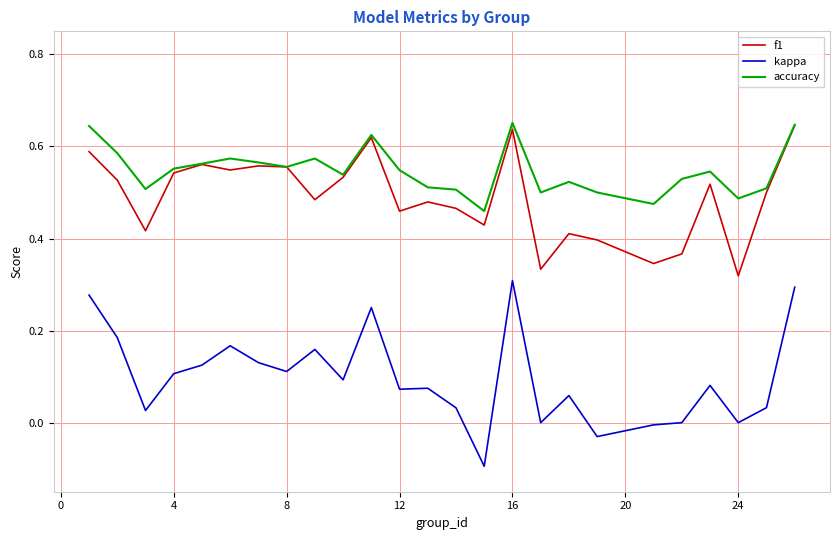

Which series has the largest total across all categories?

accuracy